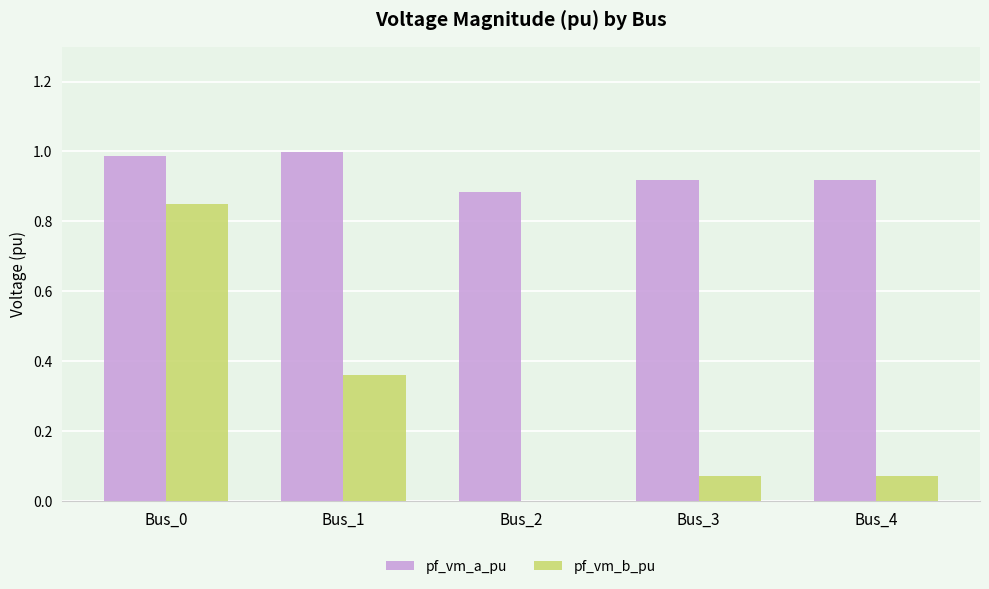

What is the sum of all pf_vm_a_pu values?

4.7